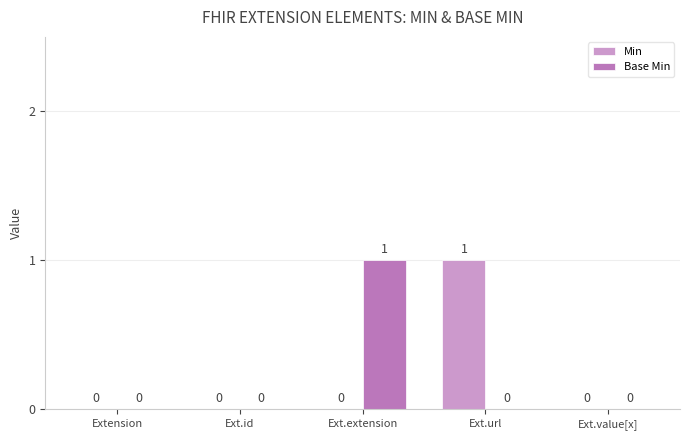

What is the sum of all Min values?

1